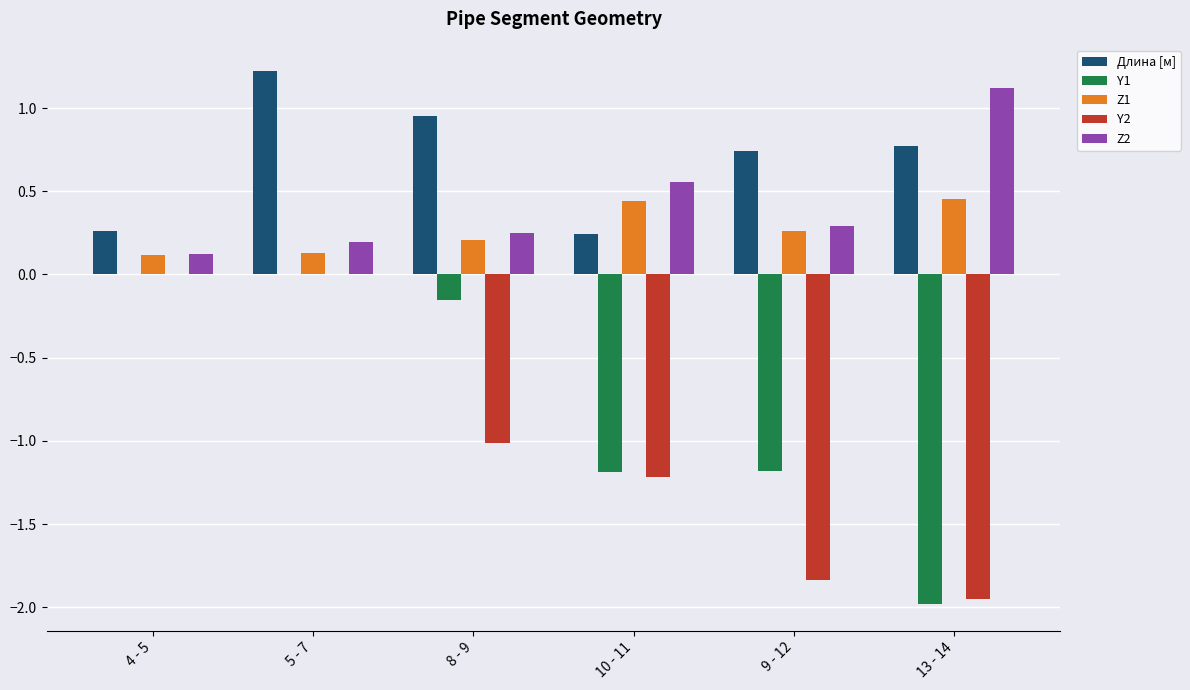

What is the spread (max minus min) of values at 9 - 12?

2.6